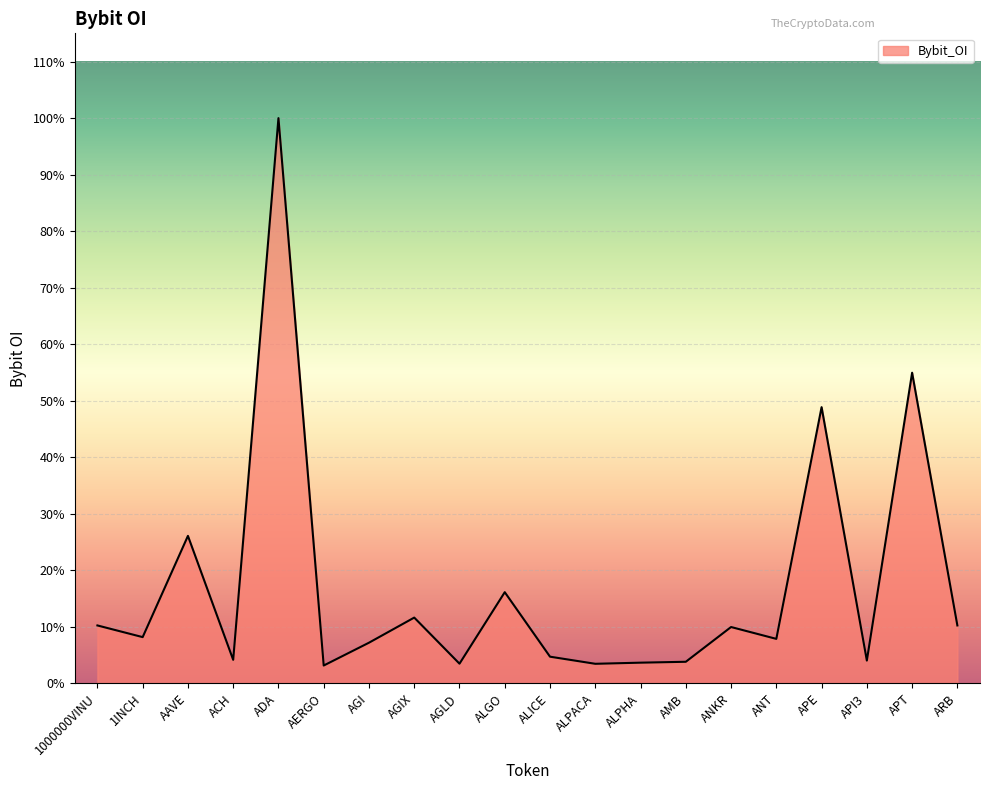

At which label does the data first exceed 3357499?

1000000VINU